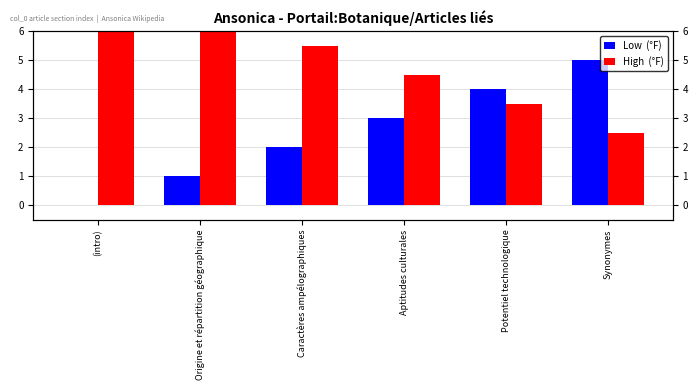

What is the greatest value displayed?

7.5